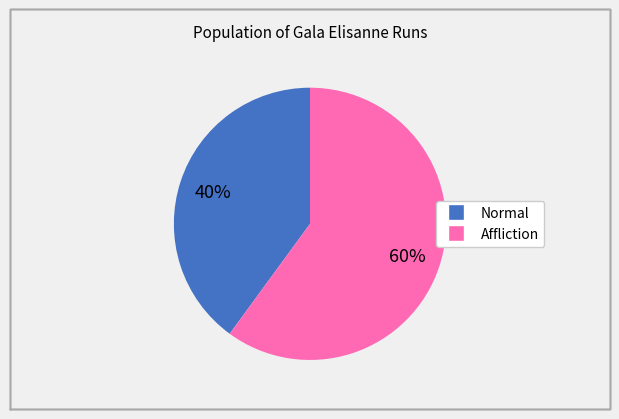

To the nearest percent, what is the average slice percentage?

50%